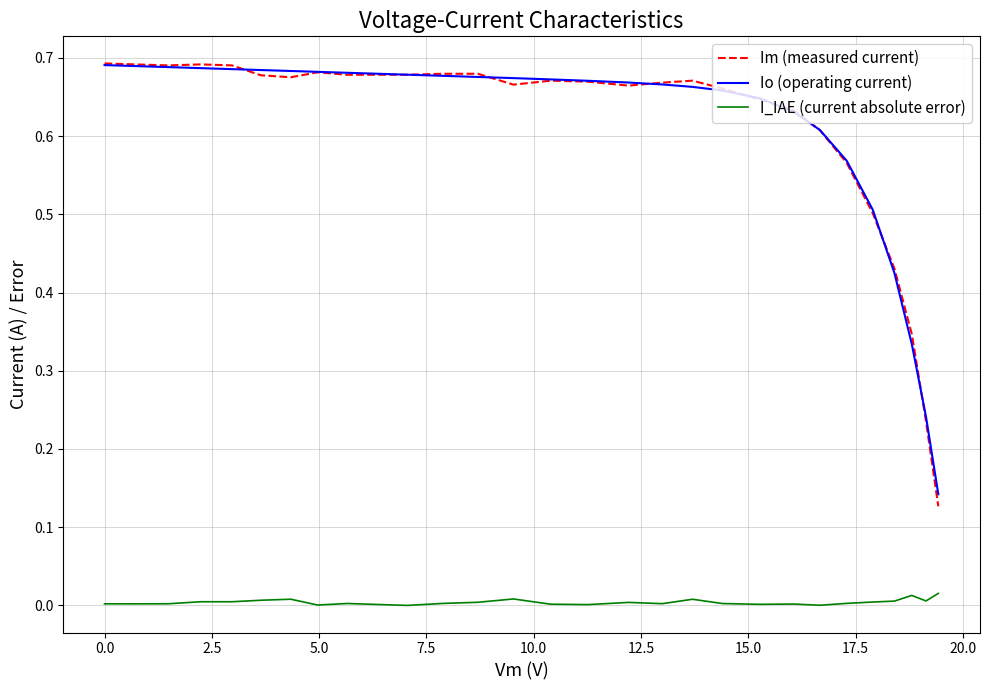

True or false: I_IAE (current absolute error) and Io (operating current) cross at least once.

False